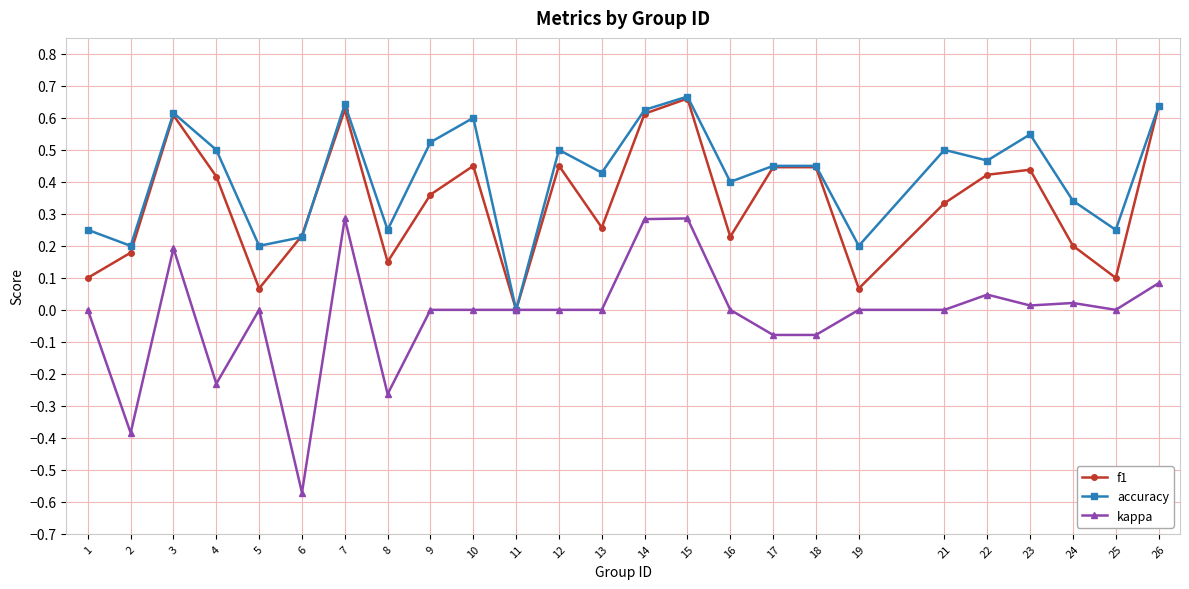

Where is the first local maximum for accuracy?

3